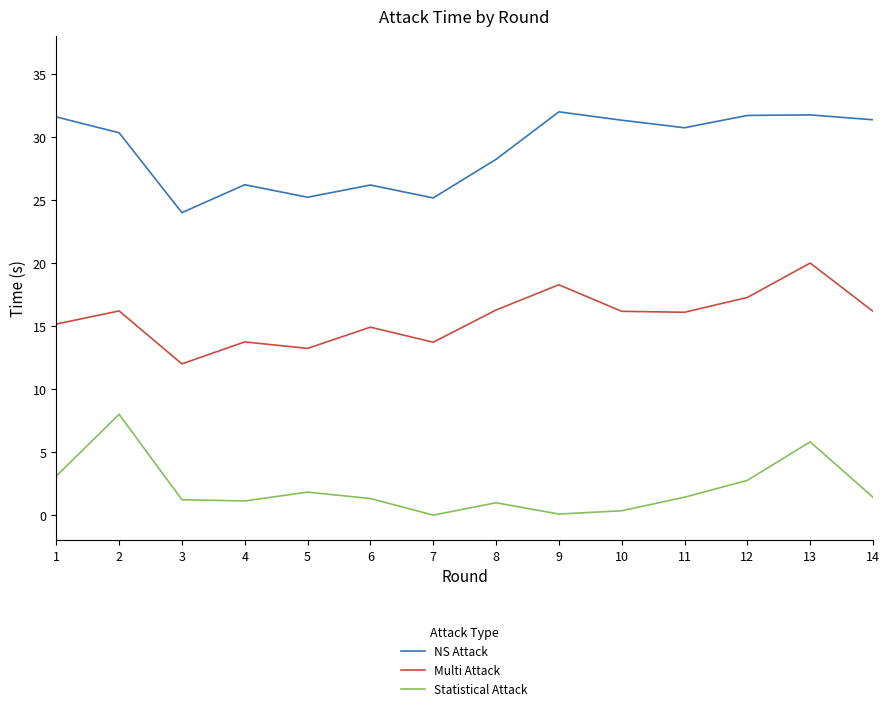

True or false: Multi Attack and NS Attack intersect in this chart.

False